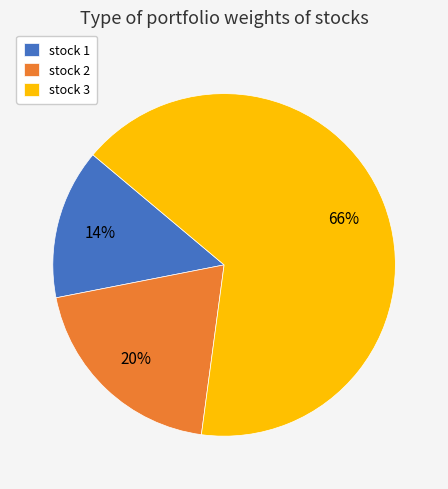

How many segments does this pie chart have?

3